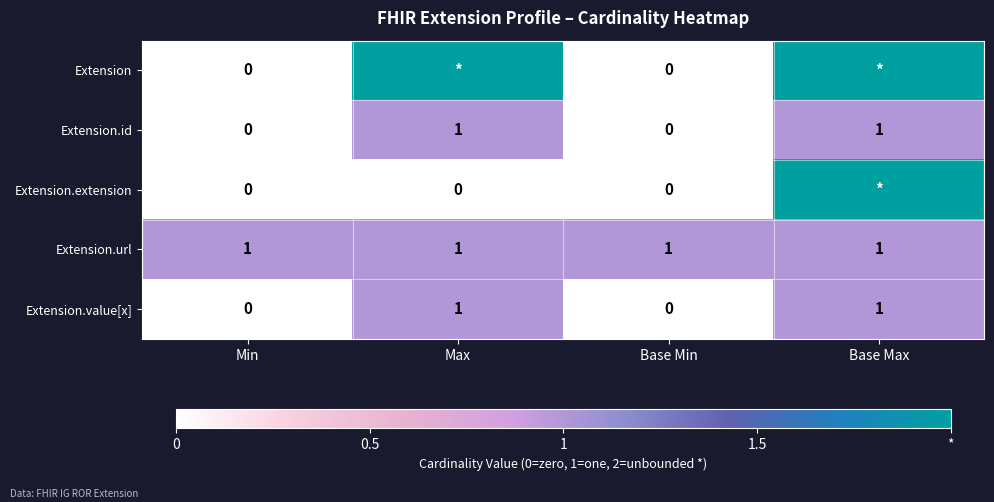

At how many categories does at least one series exceed 0?

4